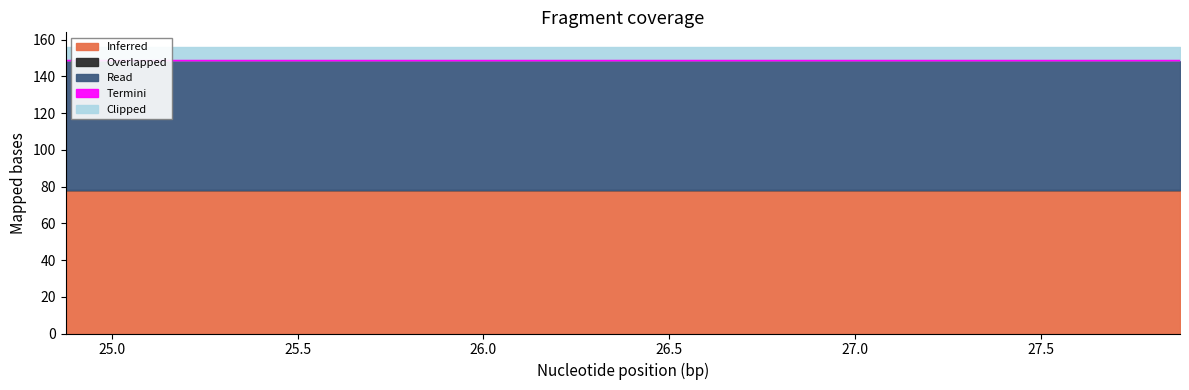

What is the approximate value of Read at 26.875?

71.0